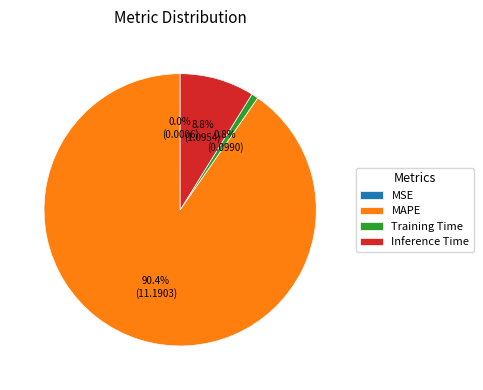

Which slice is the largest?

MAPE